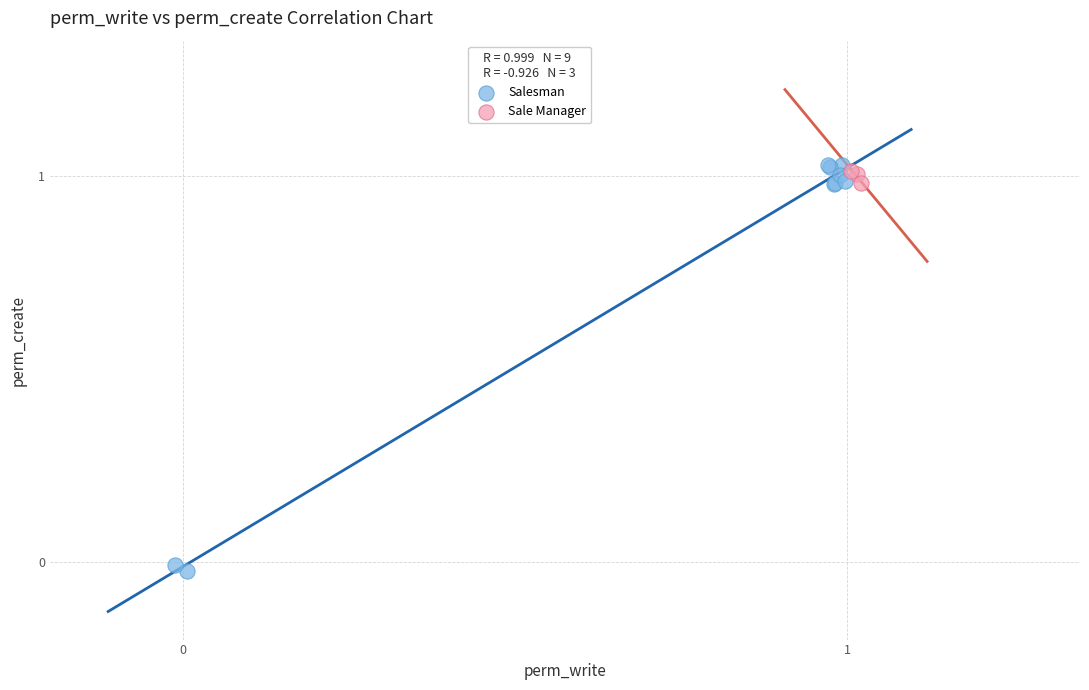

Which series contains the lowest Y value?

Salesman